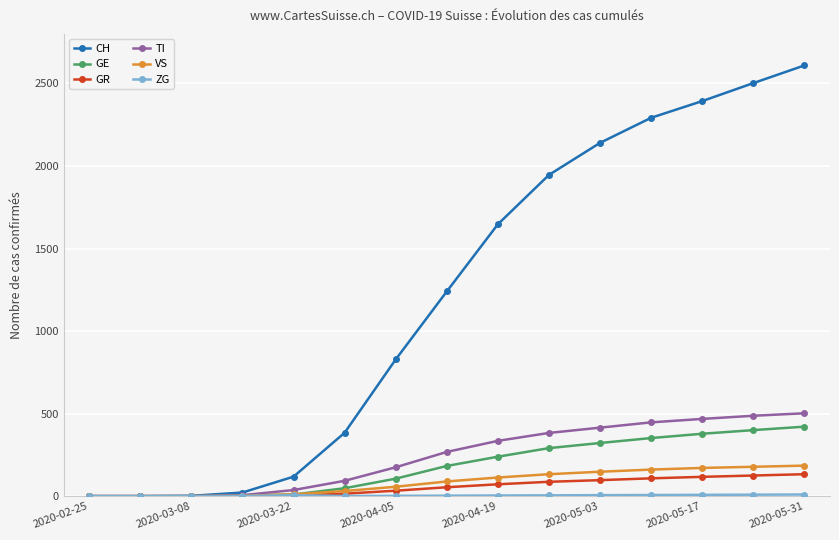

Which series has the largest range (max minus min)?

CH